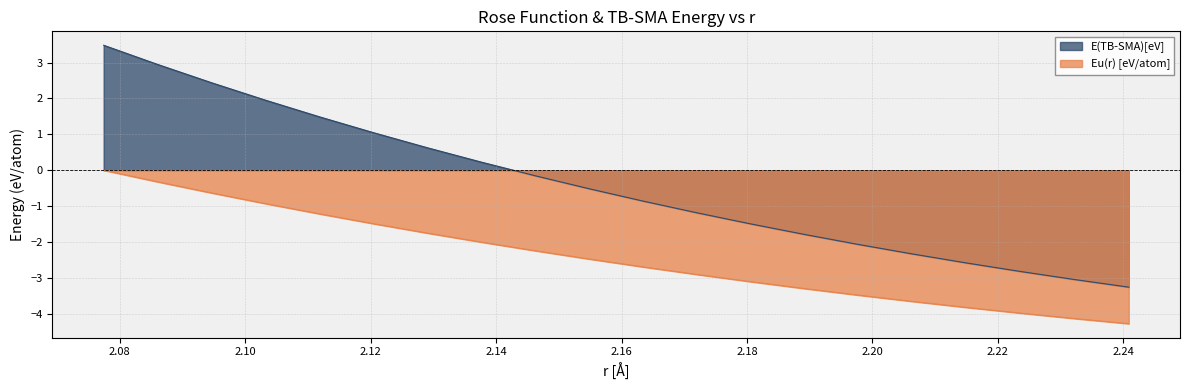

How many data points does each series have?

20